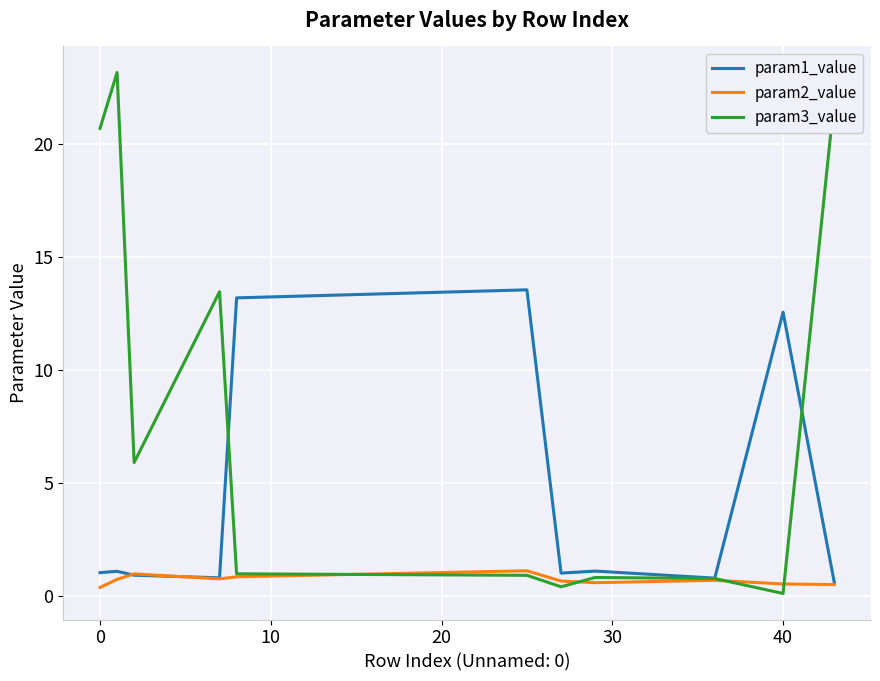

What is the greatest value displayed?

23.2